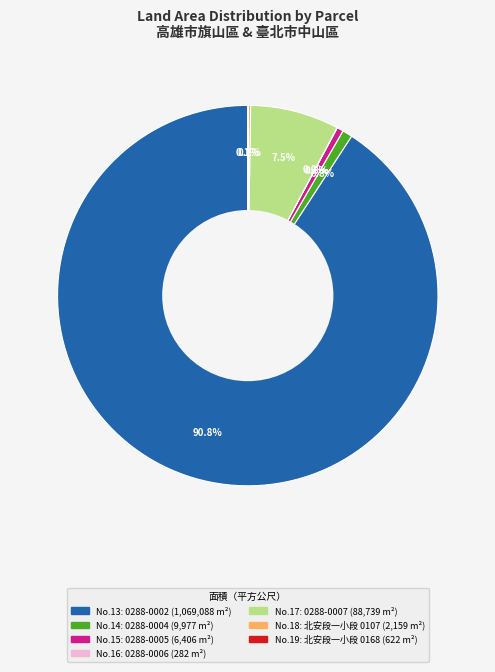

Is there a majority slice in this chart?

Yes